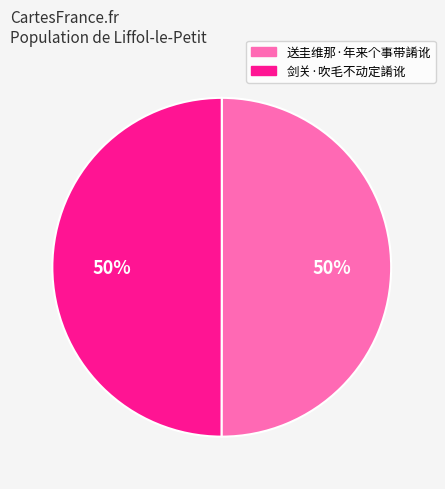

Do 送圭维那·年来个事带誵讹 and 剑关·吹毛不动定誵讹 together represent more than half of the pie?

Yes